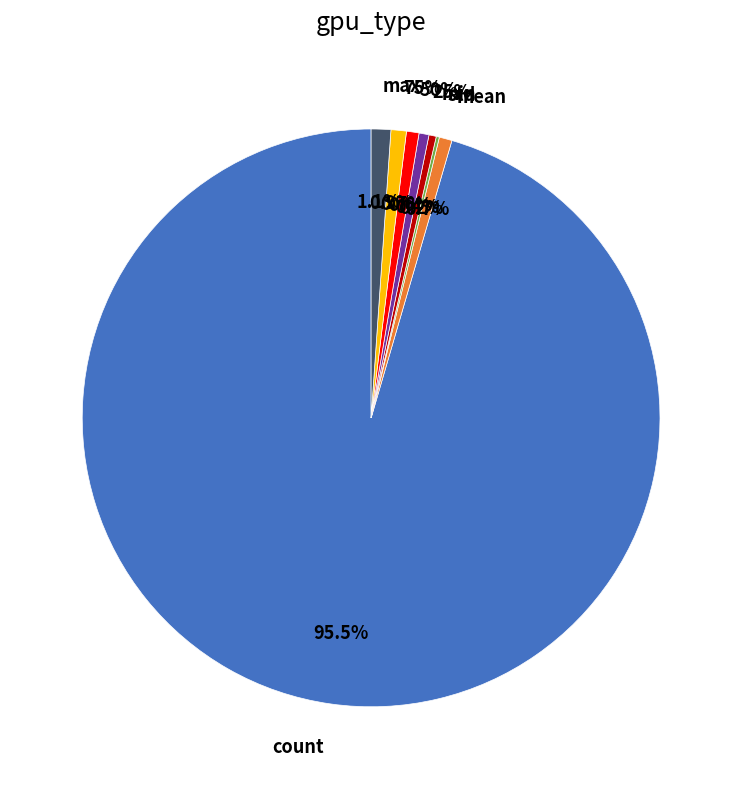

What is the majority slice?

count